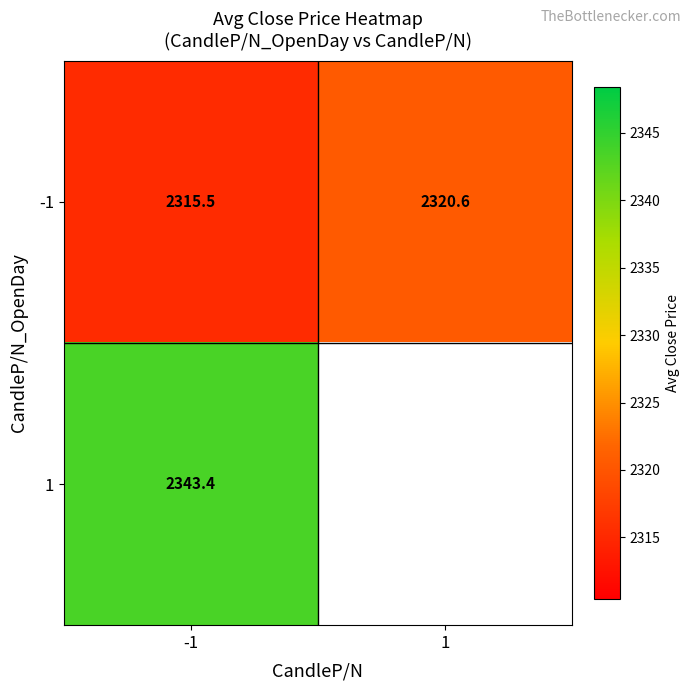

The value of -1 at 1 is 4060.2. True or false?

False